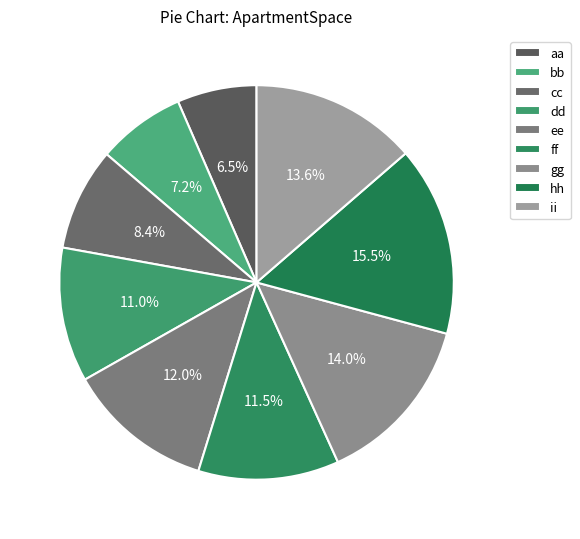

What percentage is NOT represented by cc?

91.6%